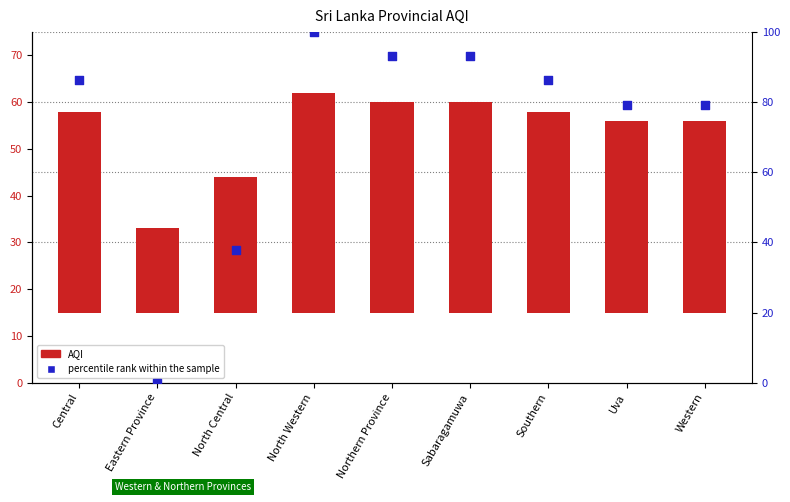

Which series contains the lowest Y value?

percentile rank within the sample